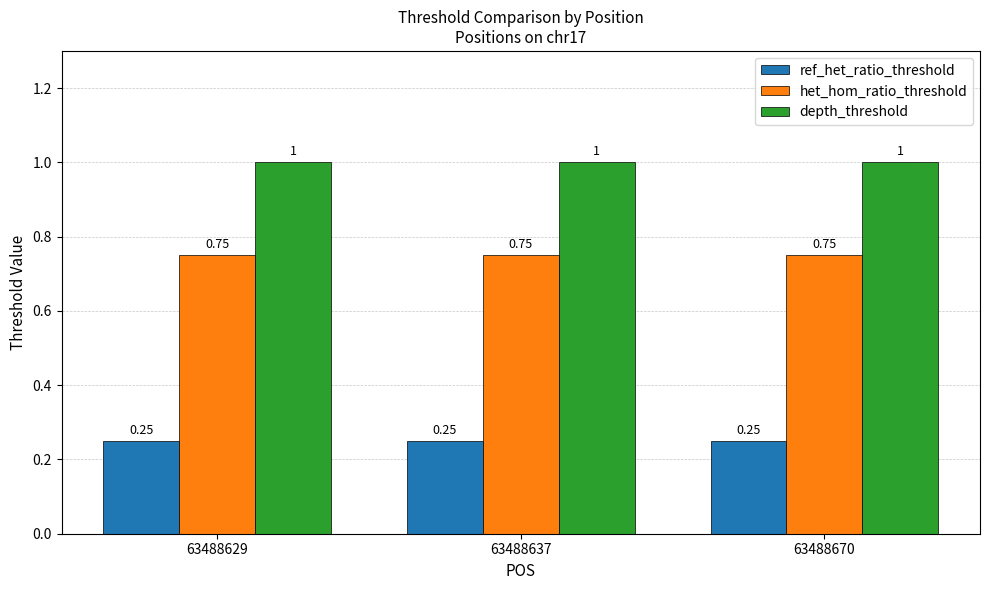

What is the sum of all depth_threshold values?

3.0